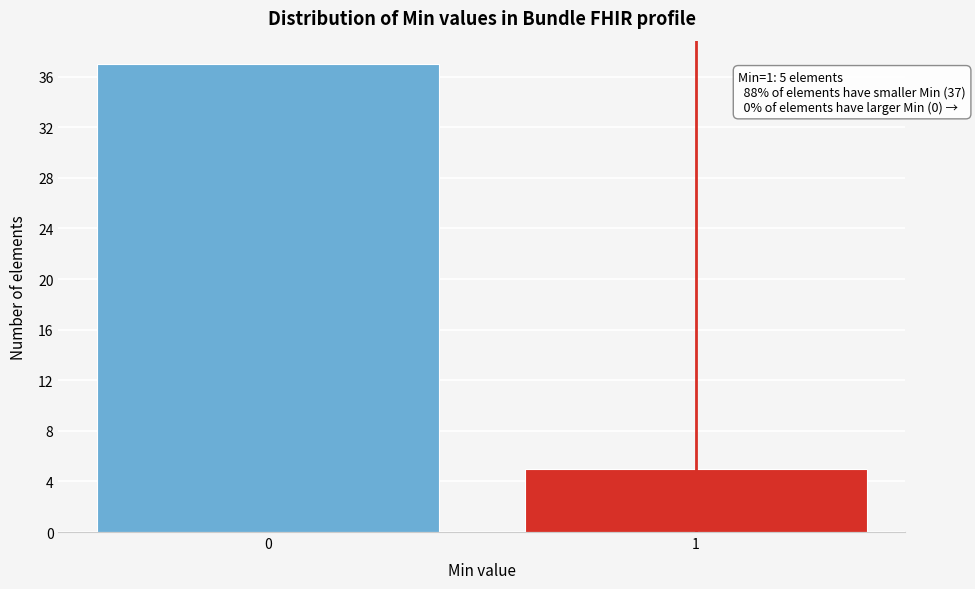

Reading left to right, extract all data points from this chart.

37	5